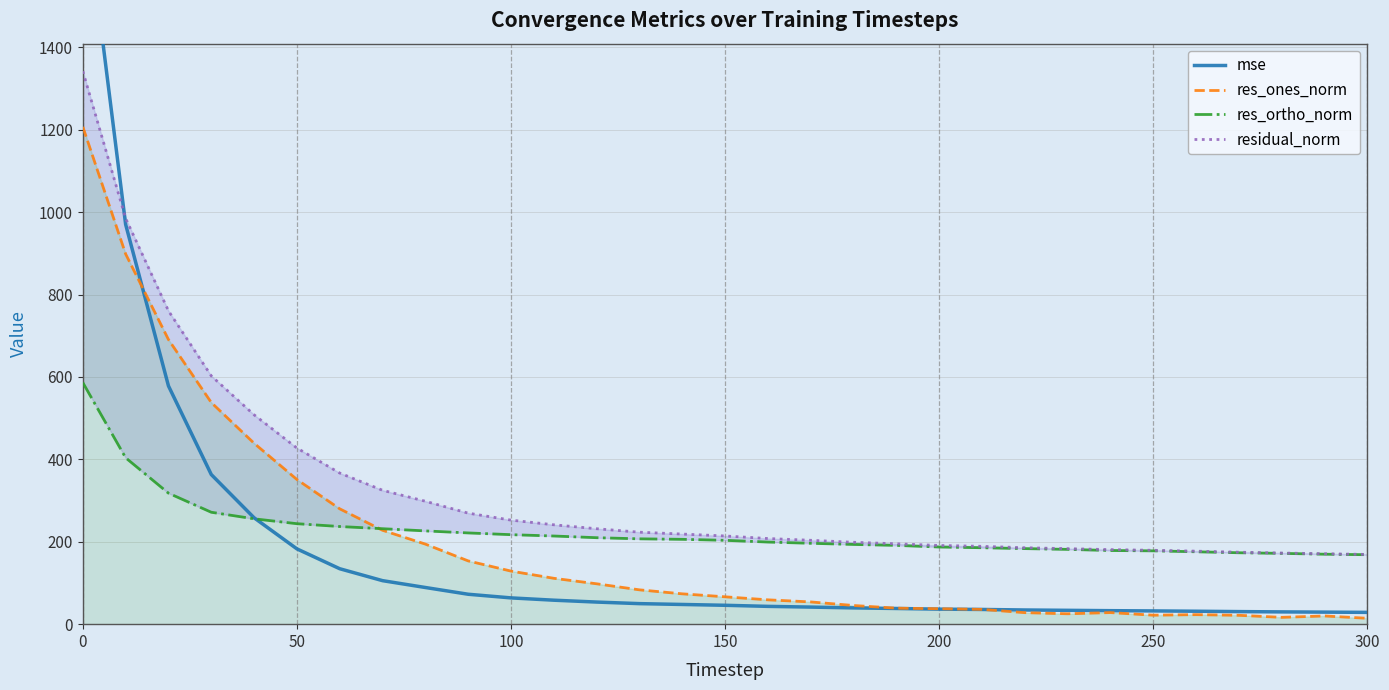

True or false: res_ones_norm has a value of 1207.0 at 0.

True